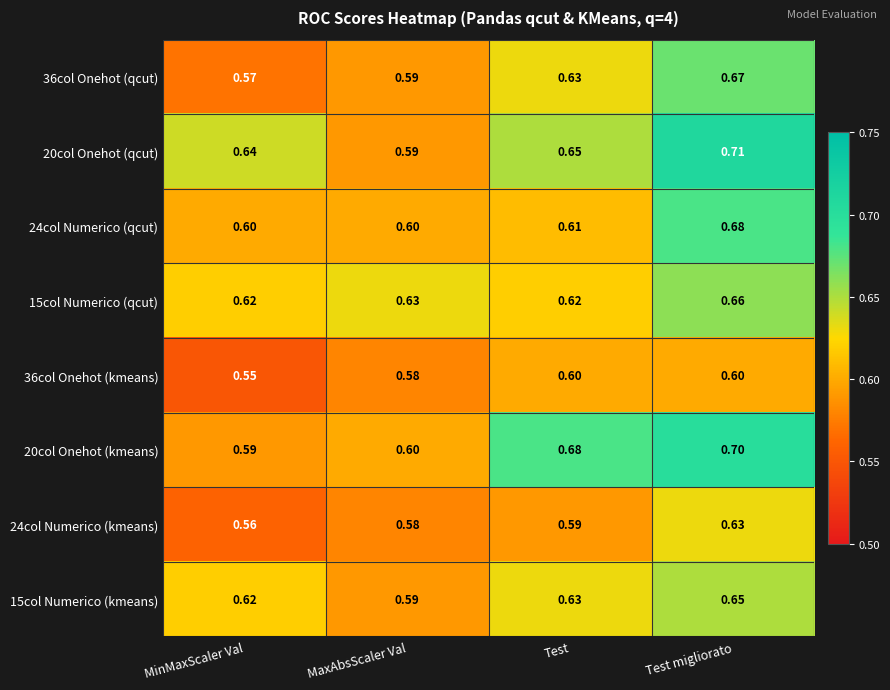

Is the value of 15col Numerico (qcut) at MinMaxScaler Val greater than the value of 24col Numerico (qcut) at Test migliorato?

No